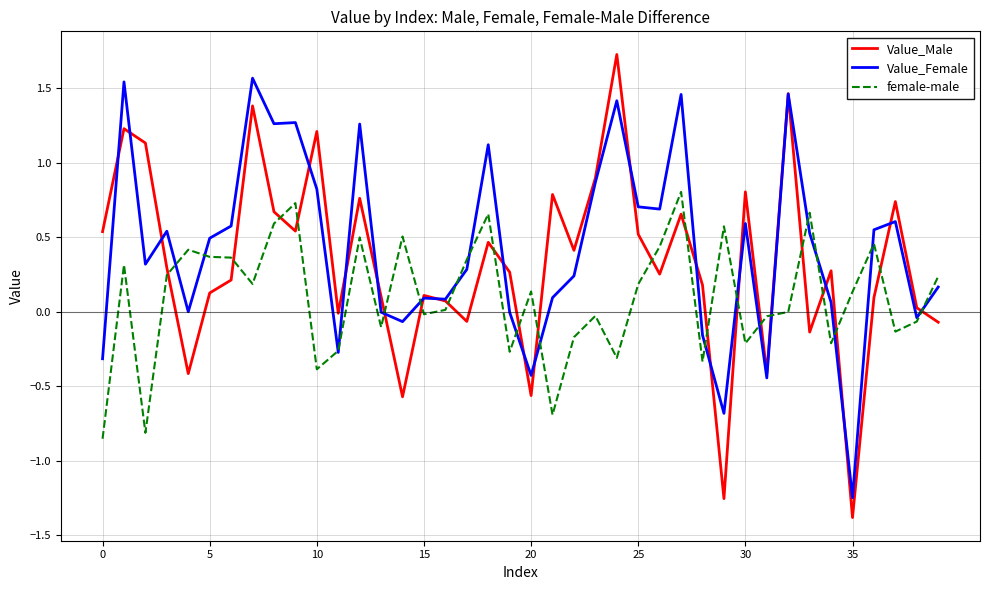

Which series has the widest spread of values?

Value_Male